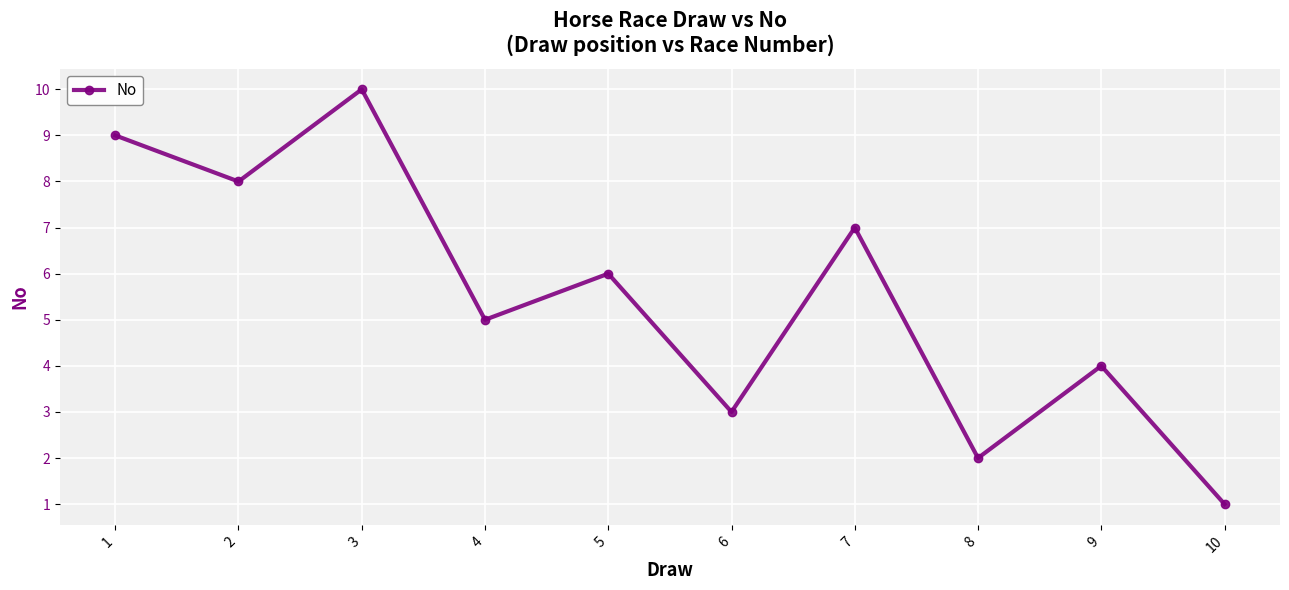

The value at 9 is 4. True or false?

True